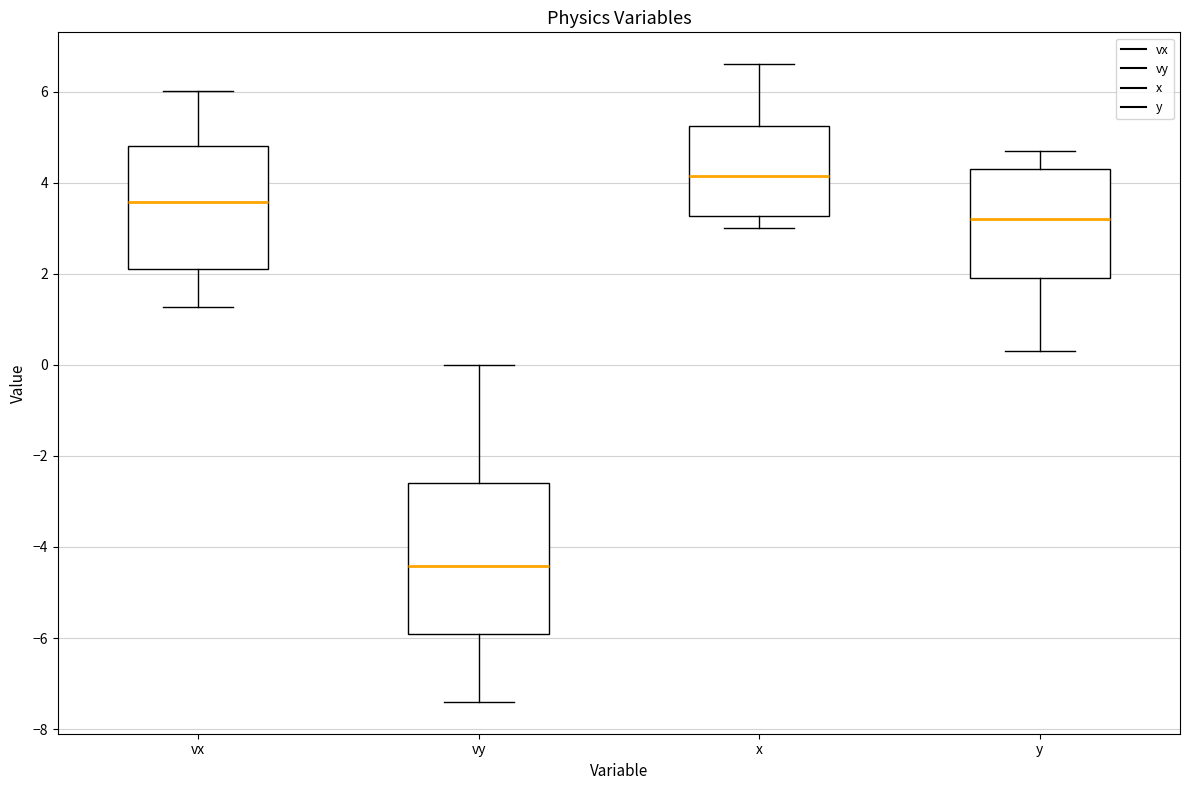

Reading left to right, transcribe this box plot: for each box, give where its median line is, the range the box spans, and where its two whiskers end, as read against the y-axis. The values are not printed on the chart, so give them approximately, as read against the axis.

vx: median 3.6, box 2.2 to 4.8, whiskers 1.2 to 6.0
vy: median -4.4, box -5.8 to -2.6, whiskers -7.4 to 0.0
x: median 4.2, box 3.2 to 5.2, whiskers 3.0 to 6.6
y: median 3.2, box 2.0 to 4.4, whiskers 0.4 to 4.8